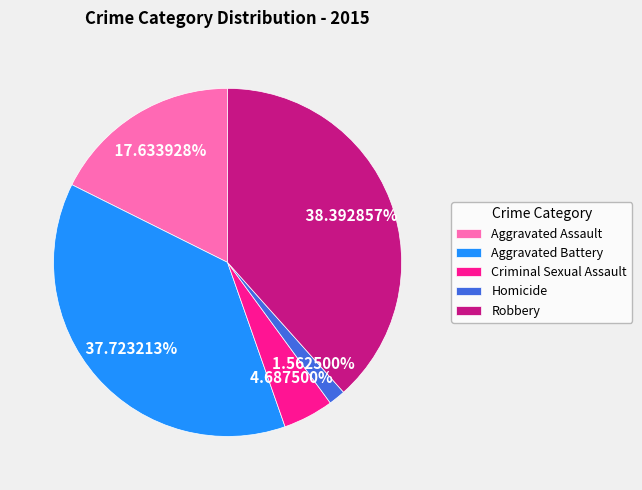

What is the ratio of the value at Aggravated Assault to the value at Aggravated Battery?

0.5